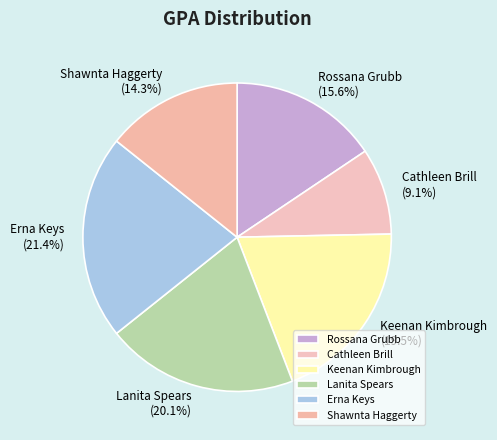

What percentage is the Lanita Spears slice, to the nearest percent?

20%